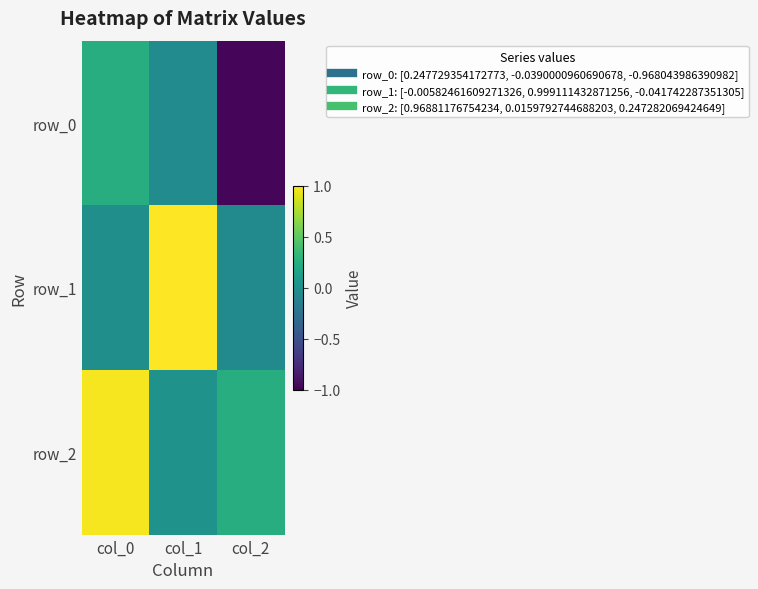

Rank the categories by row_0 value from highest to lowest.

col_0, col_1, col_2